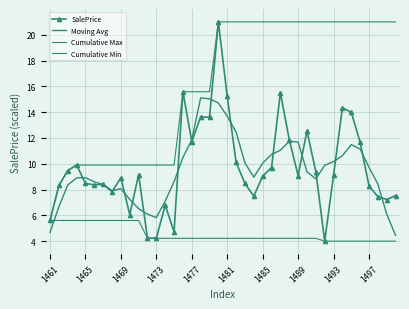

How many lines are shown in the chart?

4